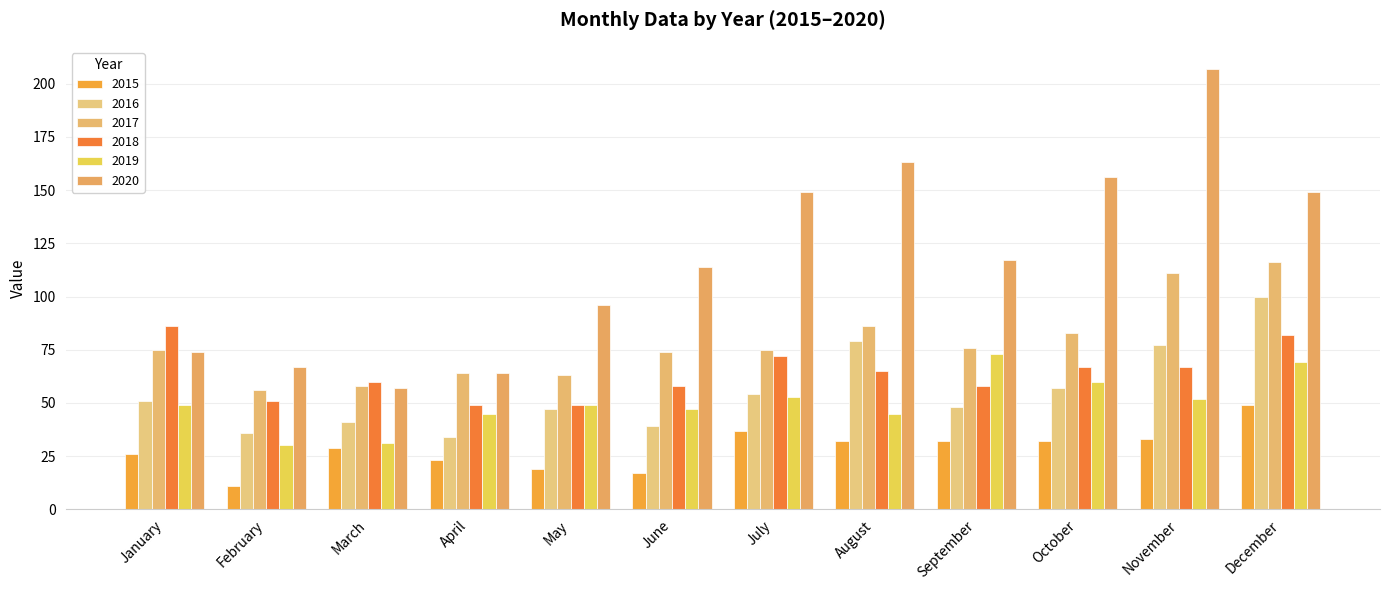

How many groups of bars are there?

12